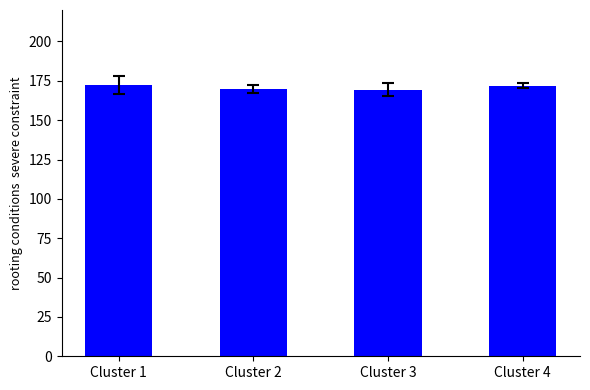

Read the value at Cluster 2.

169.7